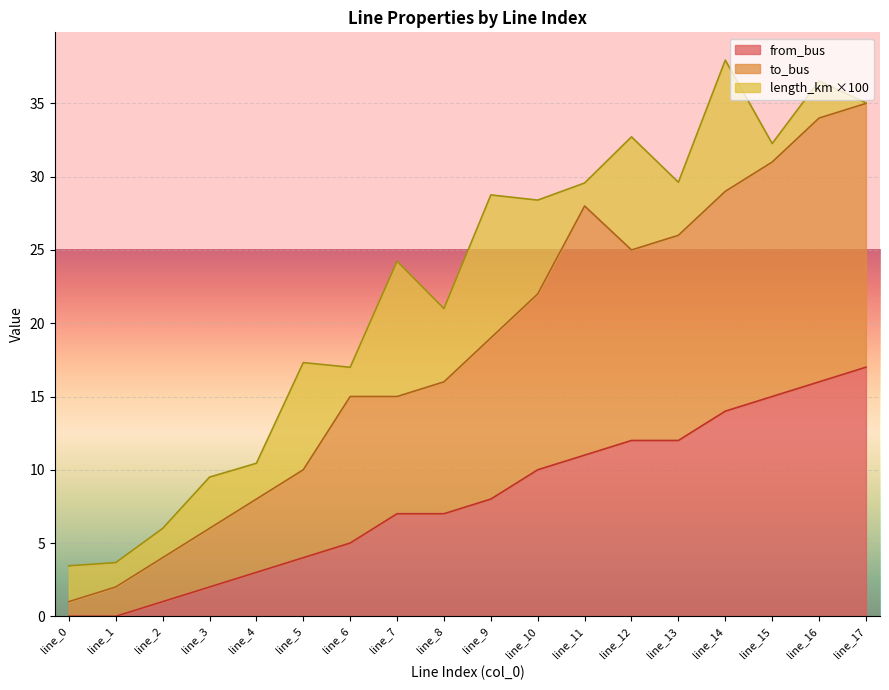

What is the highest value of the to_bus series?

35